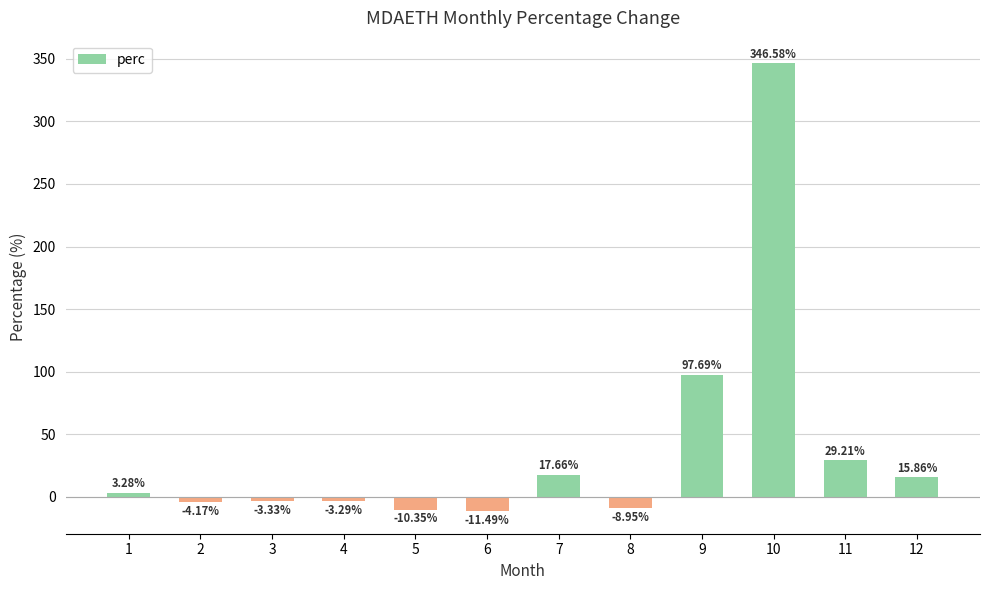

What is the difference between the maximum and second lowest values?

356.9